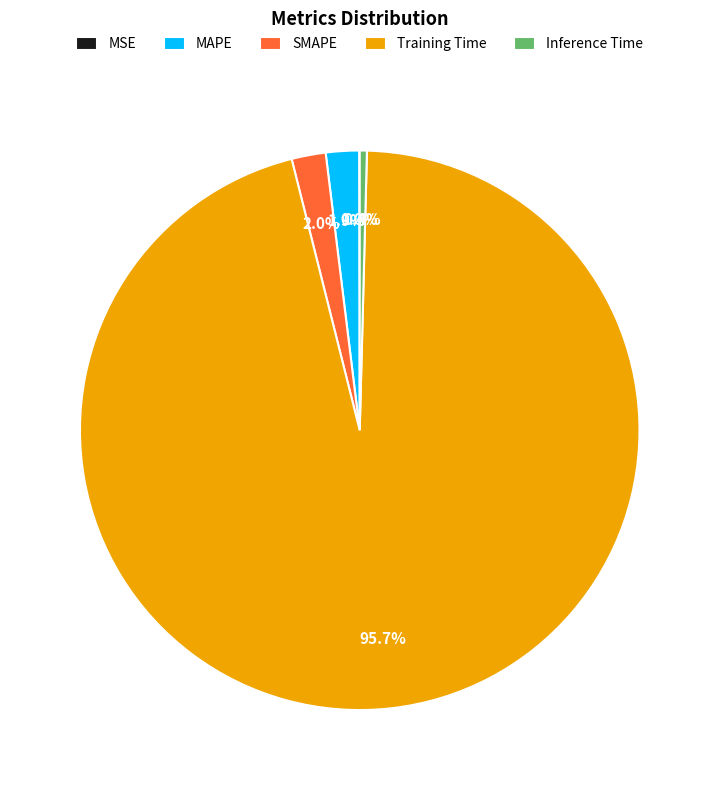

Which slice is the largest?

Training Time